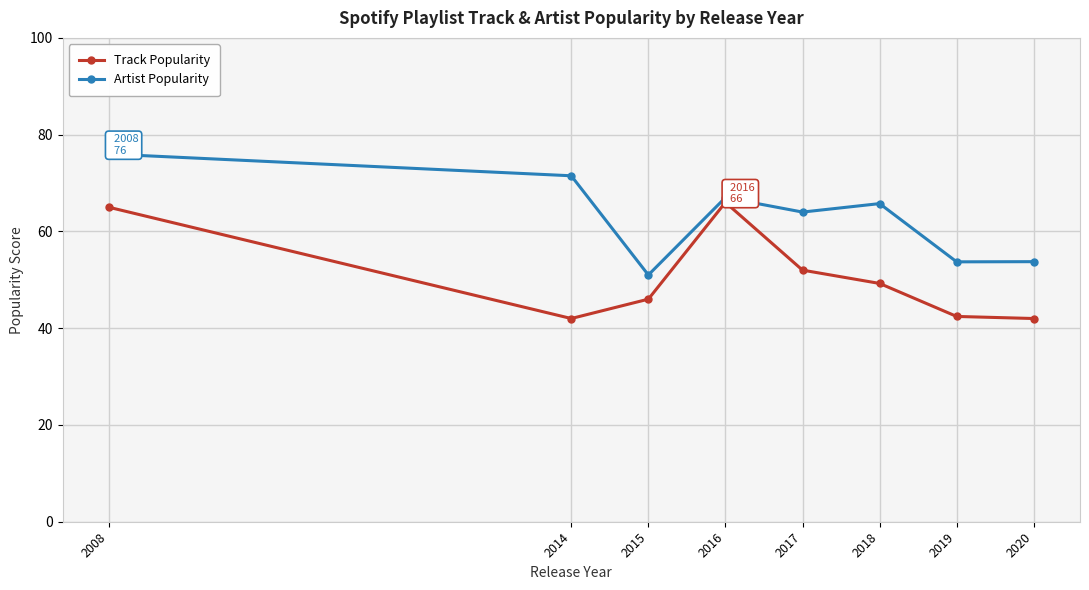

Rank the series by their maximum value, from highest to lowest.

Artist Popularity, Track Popularity